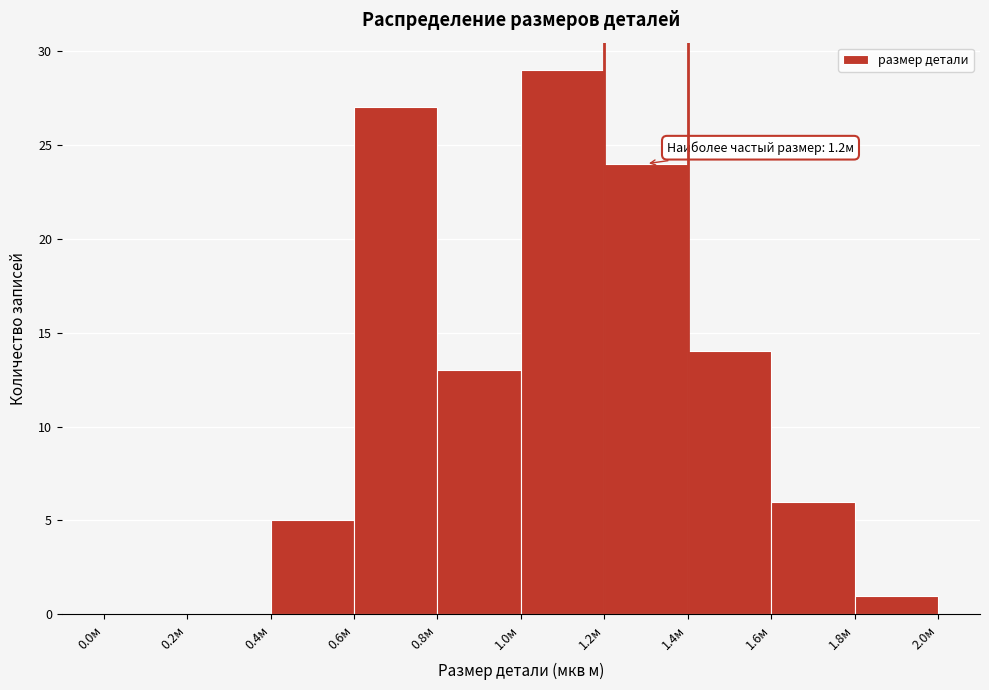

Which range on the x-axis has the tallest bar?

1.0 to 1.2